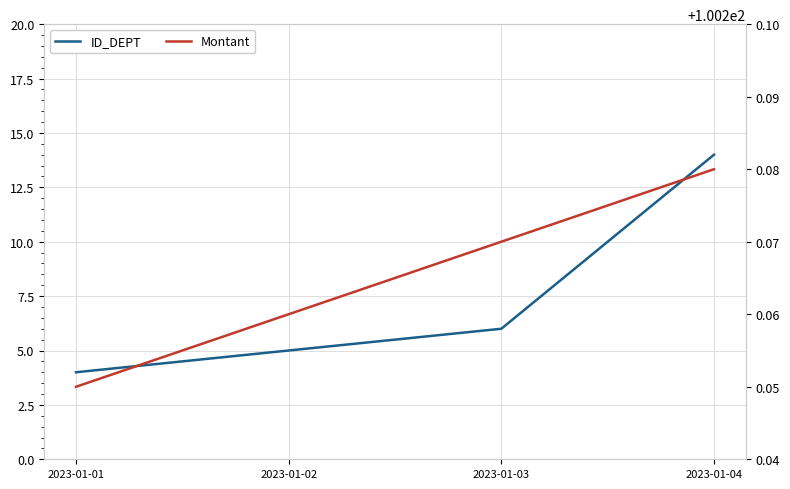

Which category has the lowest value in the ID_DEPT series?

2023-01-01